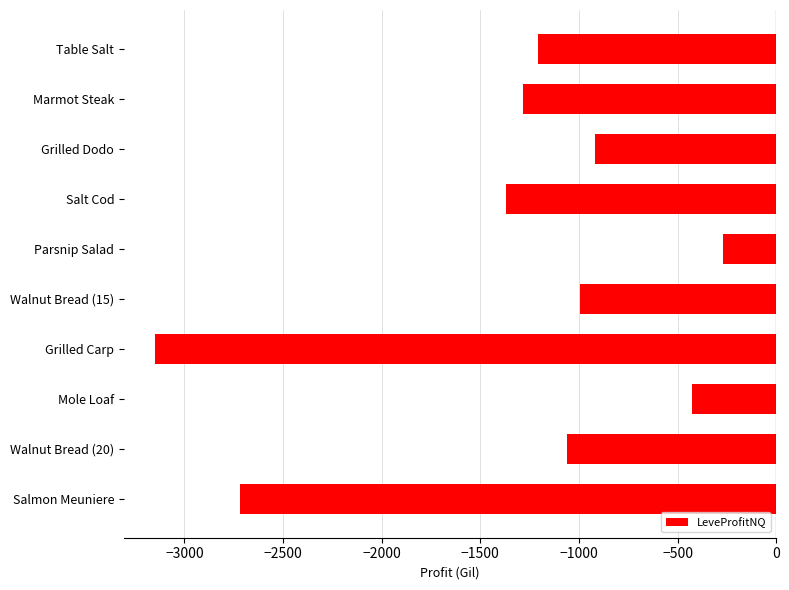

Reading bottom to top, what are all the values shown in this chart?

-2721	-1060	-427	-3150	-993	-267	-1369	-916	-1286	-1207